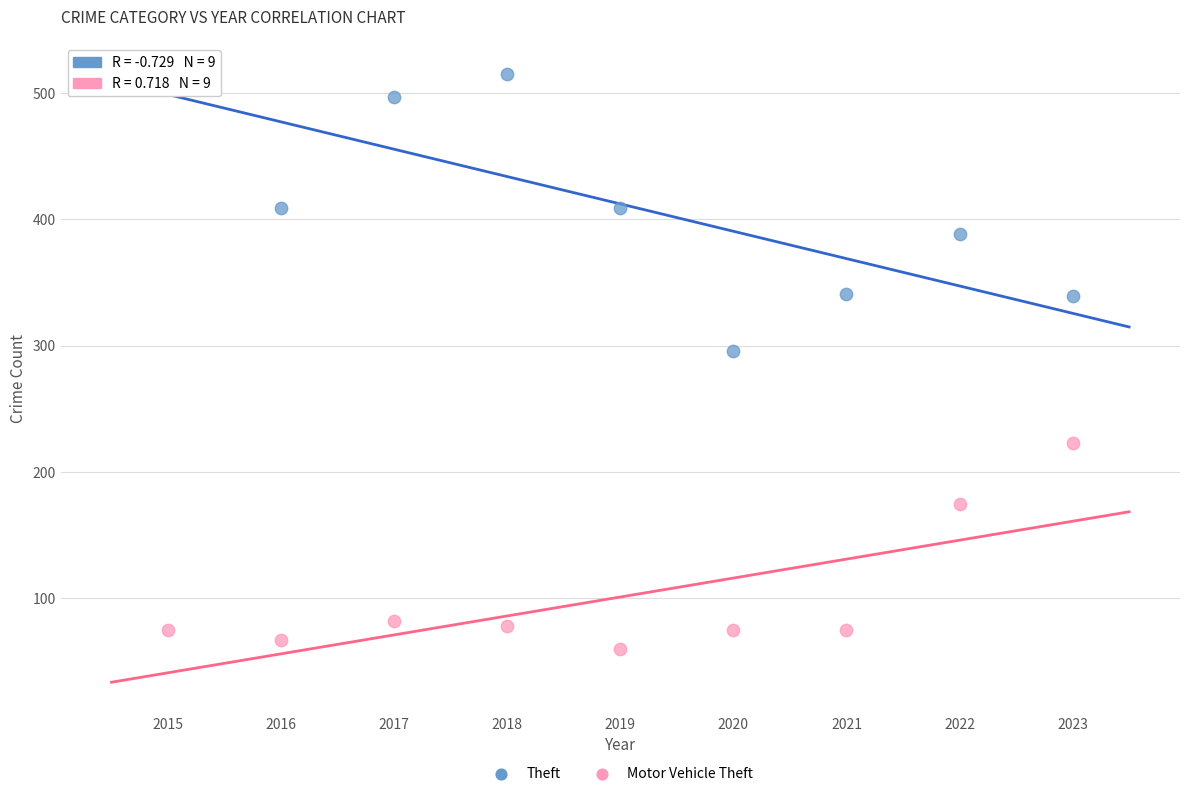

In the Motor Vehicle Theft series, what Y value is closest to 141?

175